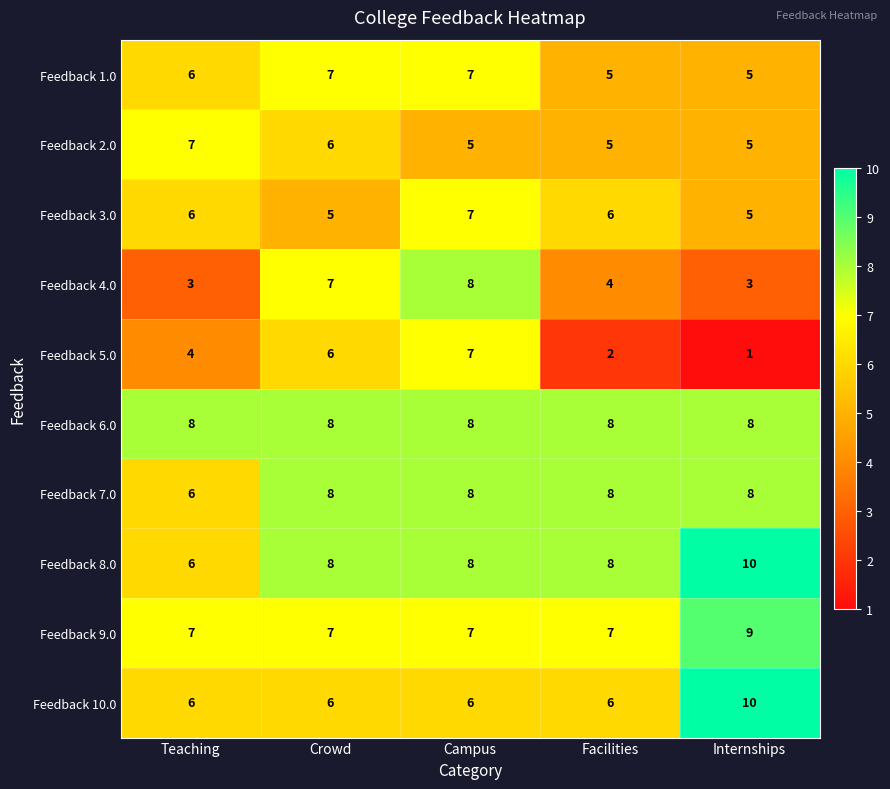

Count the Feedback 9.0 values in the range 7 to 8.

4